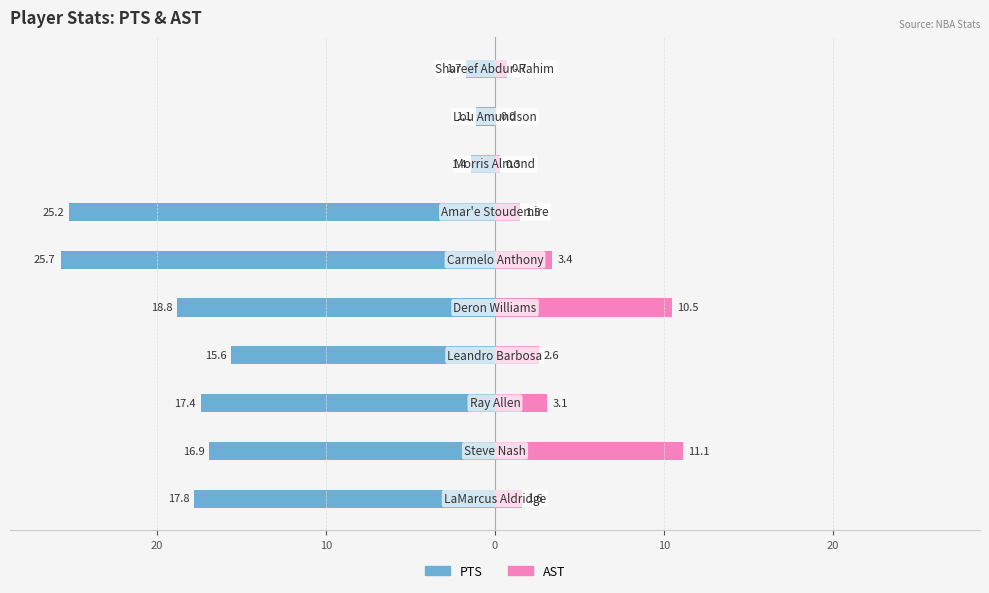

How many positive values does the AST series have?

9